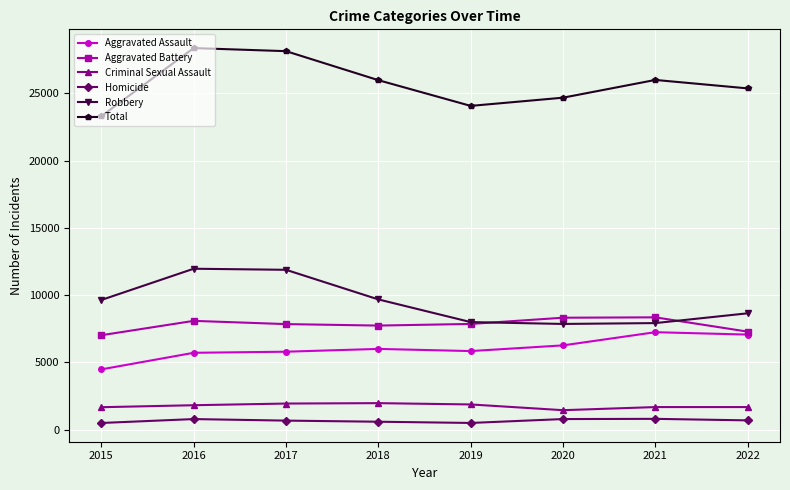

True or false: Total has more than 2 points higher than both neighbors.

False